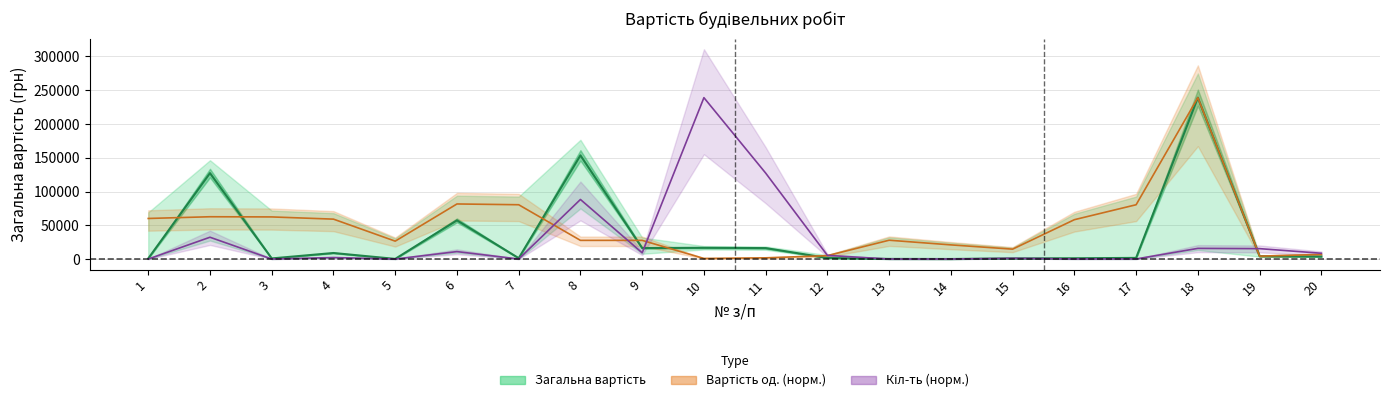

How many data points in Загальна вартість are above 3903?

10